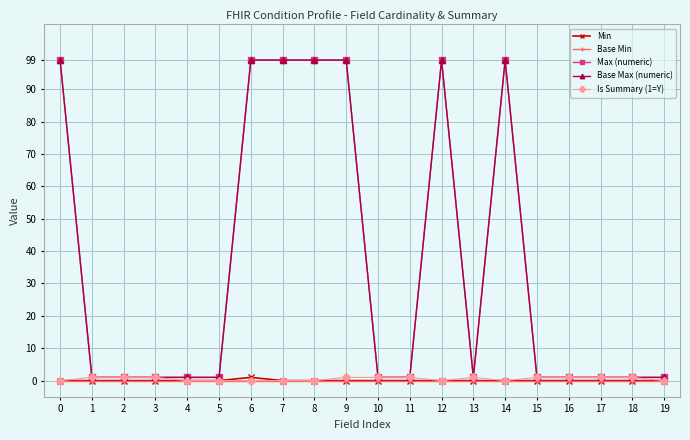

Which series has the largest total across all categories?

Max (numeric)